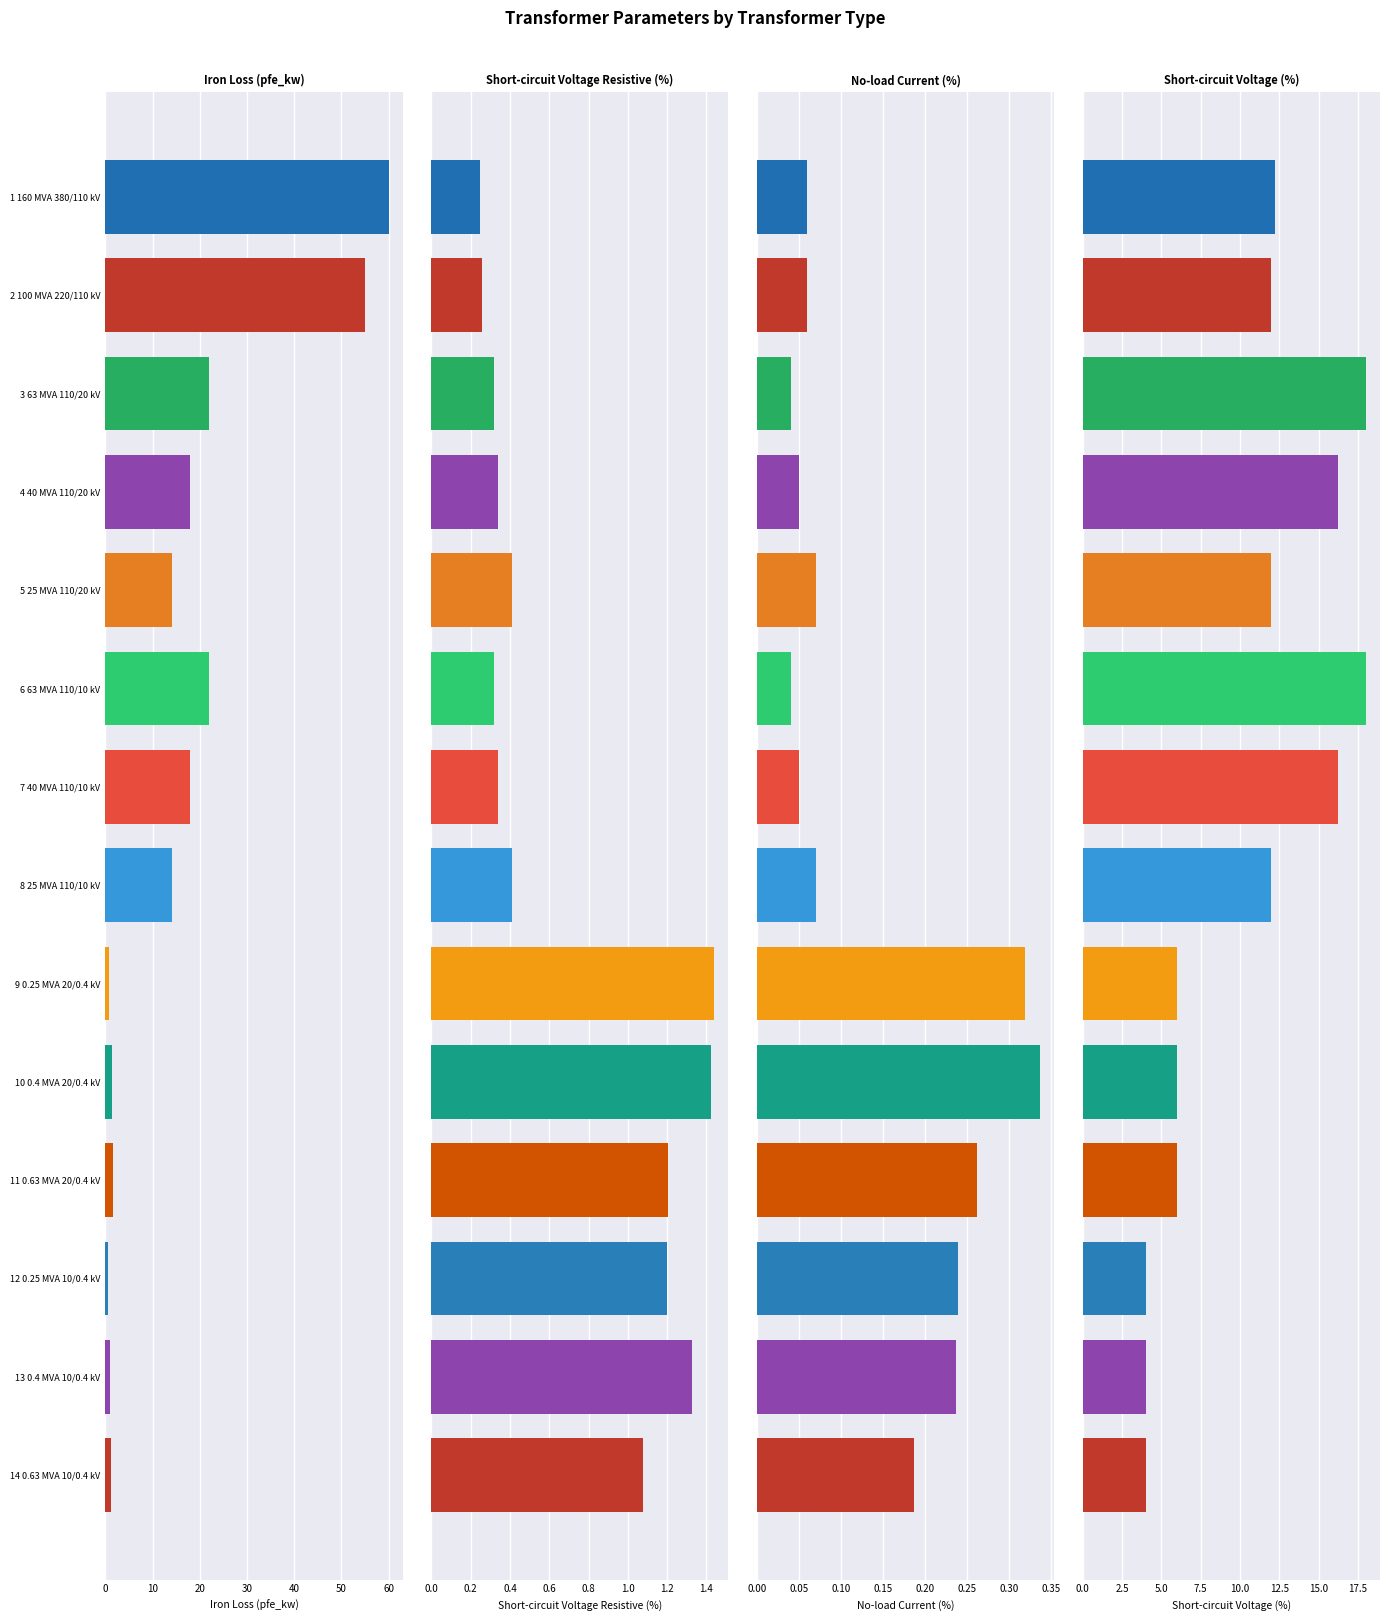

Which series changed the most between 0 and 60?

pfe_kw